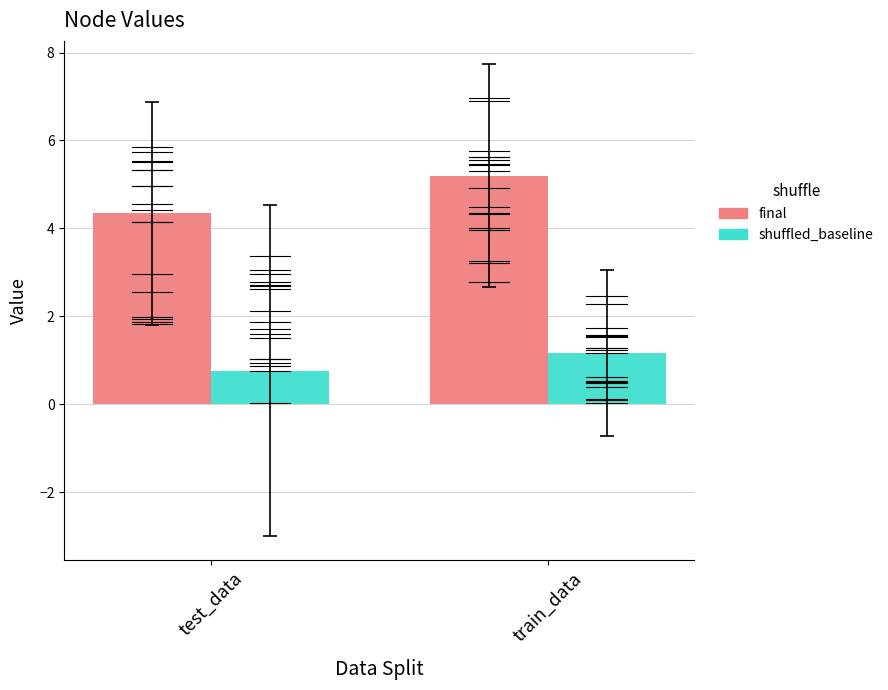

Which series changed the most between test_data and train_data?

final